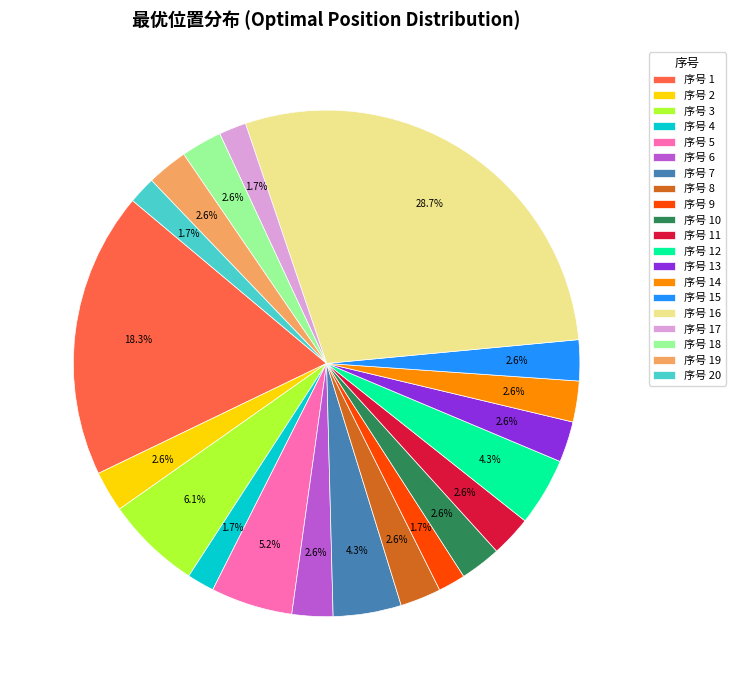

Is 序号 18 the majority of the pie?

No